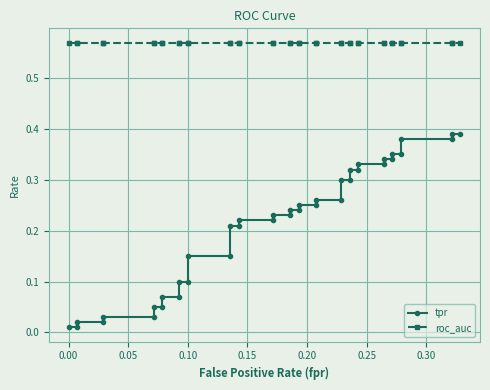

Is this an area chart (filled region under the line)?

No